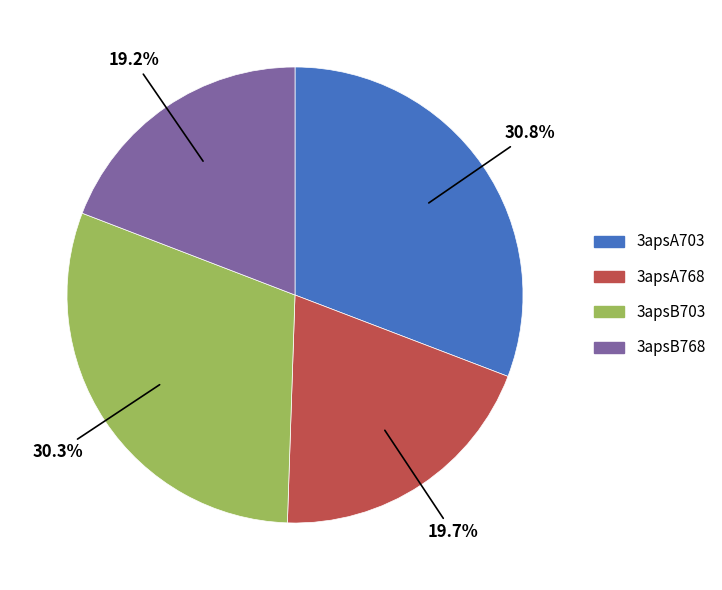

Which category has the smallest portion of the pie?

3apsB768